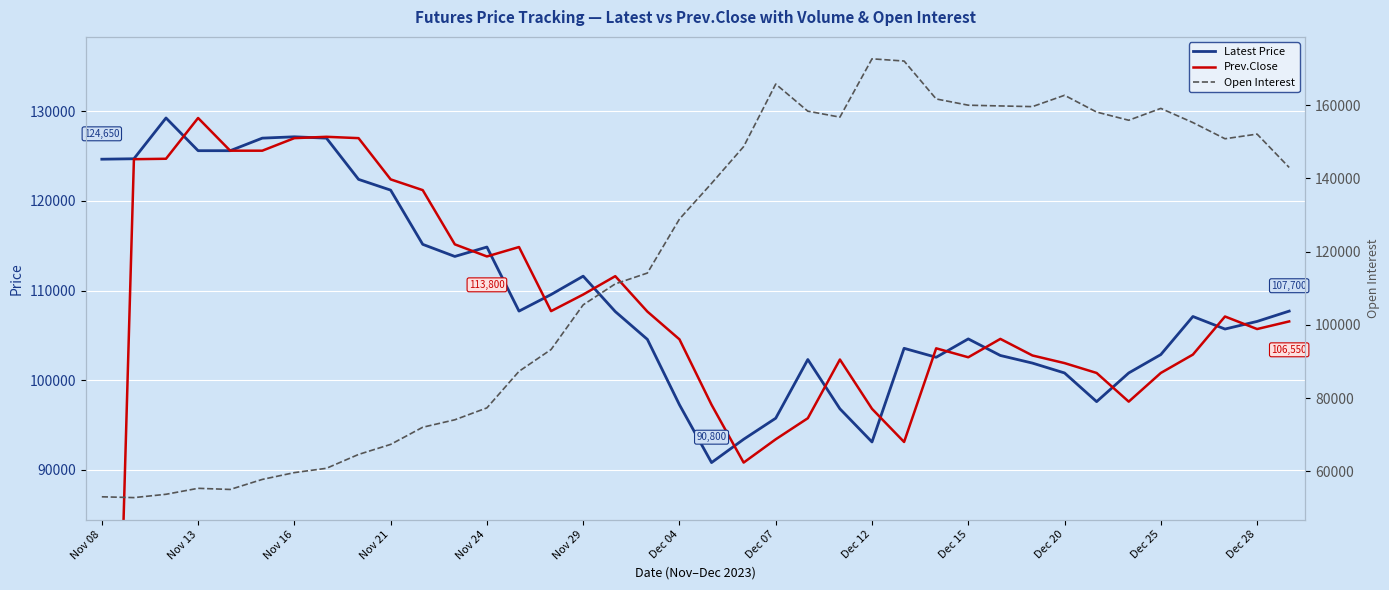

Is the value of Latest Price at Dec 20 greater than the value of Open Interest at 17?

Yes